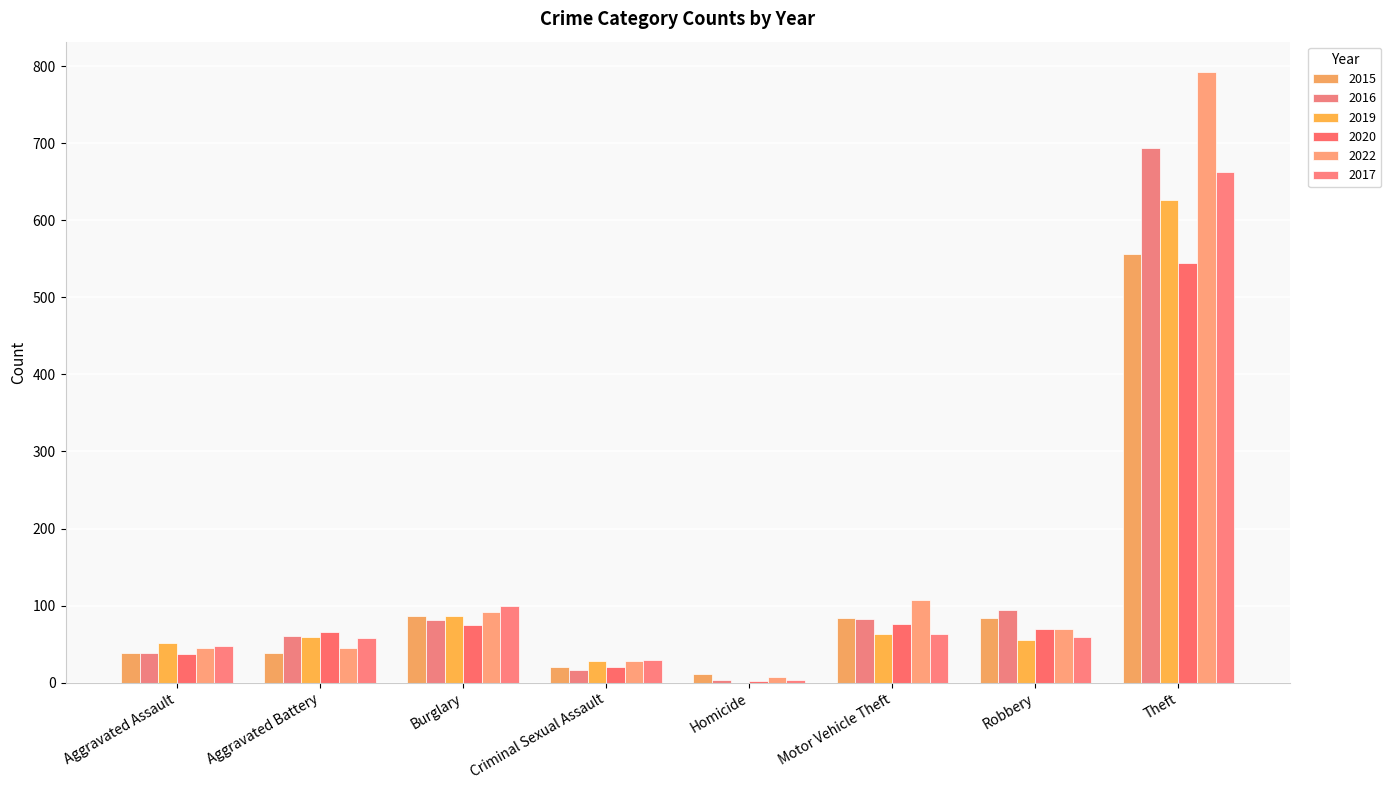

Which series has the largest range (max minus min)?

2022